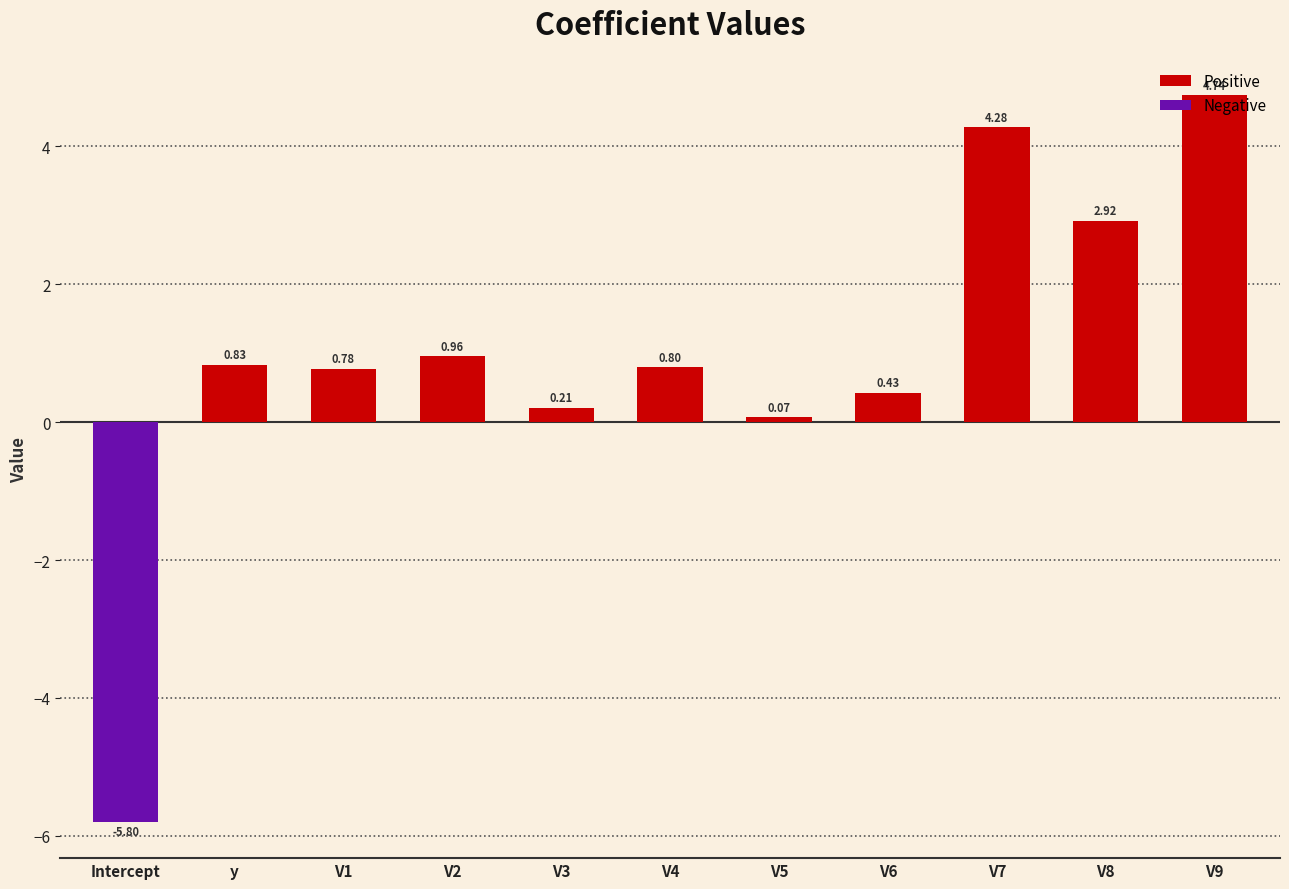

How many values are above zero?

10